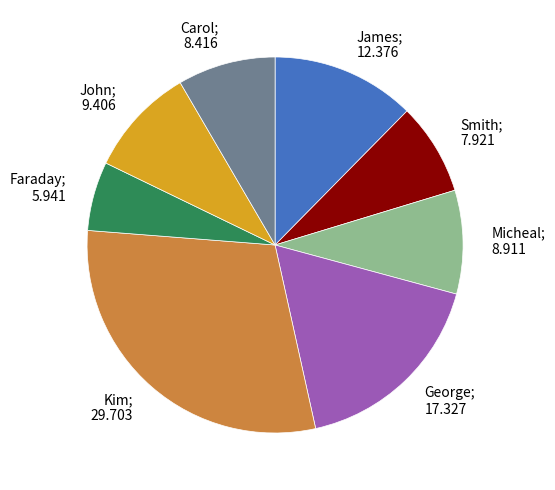

Is the sum of Carol and George greater than half?

No